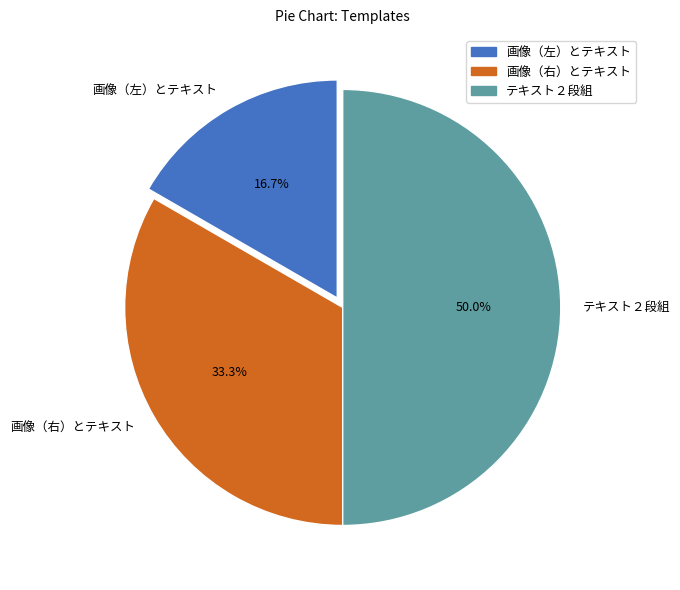

To the nearest percent, what is the combined percentage of 画像（右）とテキスト and 画像（左）とテキスト?

50%